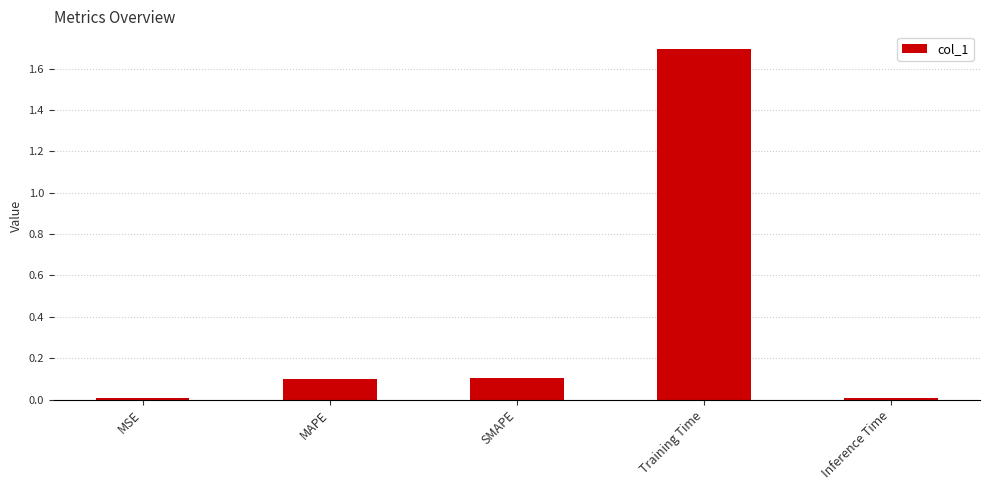

The chart shows a value of 0.0 at MSE. True or false?

True